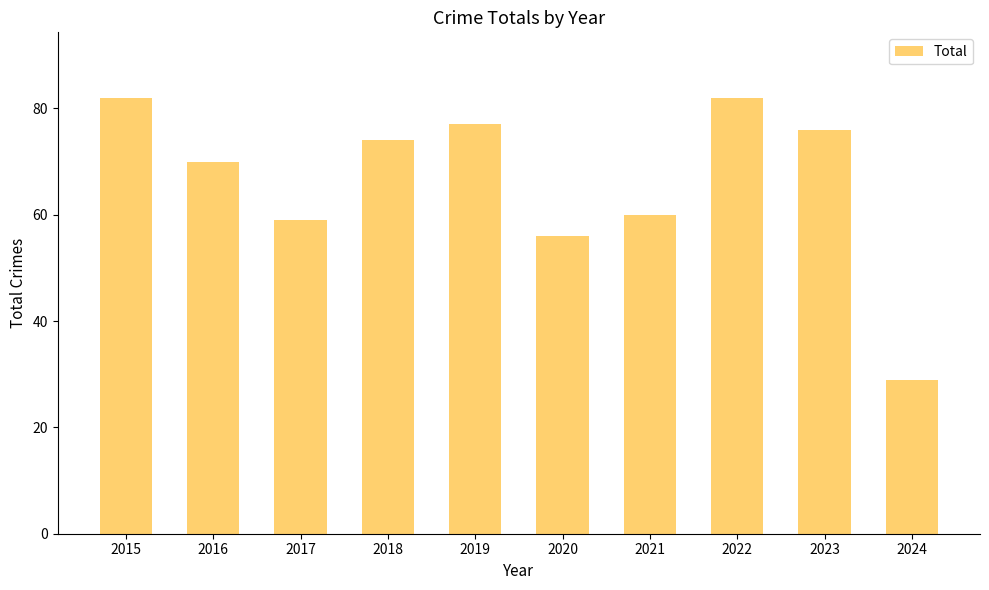

What is the maximum value shown in the chart?

82